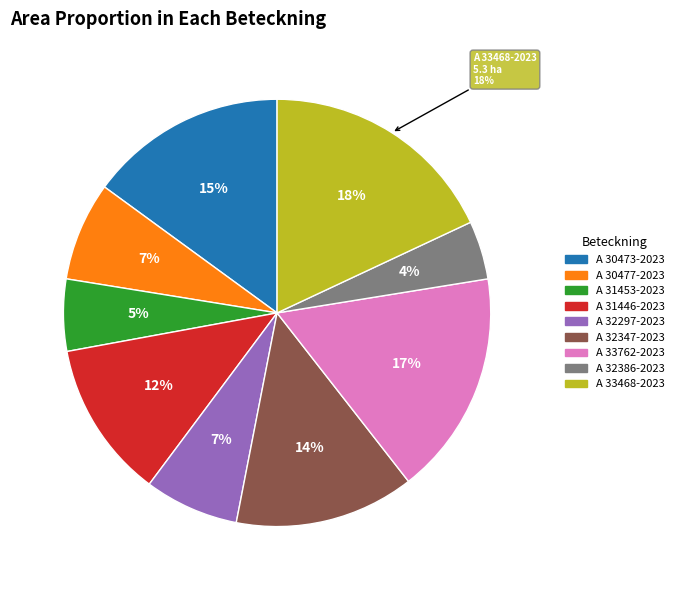

The A 33762-2023 slice represents 7% of the pie. True or false?

False